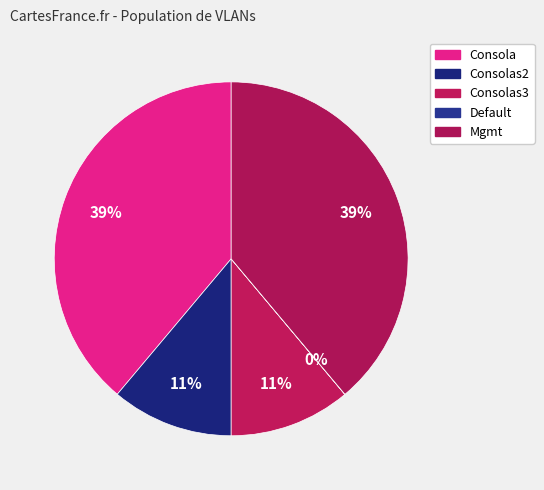

Which slice is the smallest?

Default